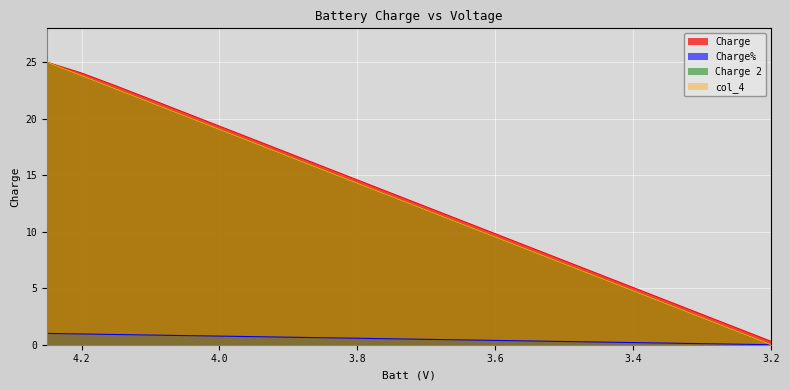

How many data points in Charge are above 13?

11